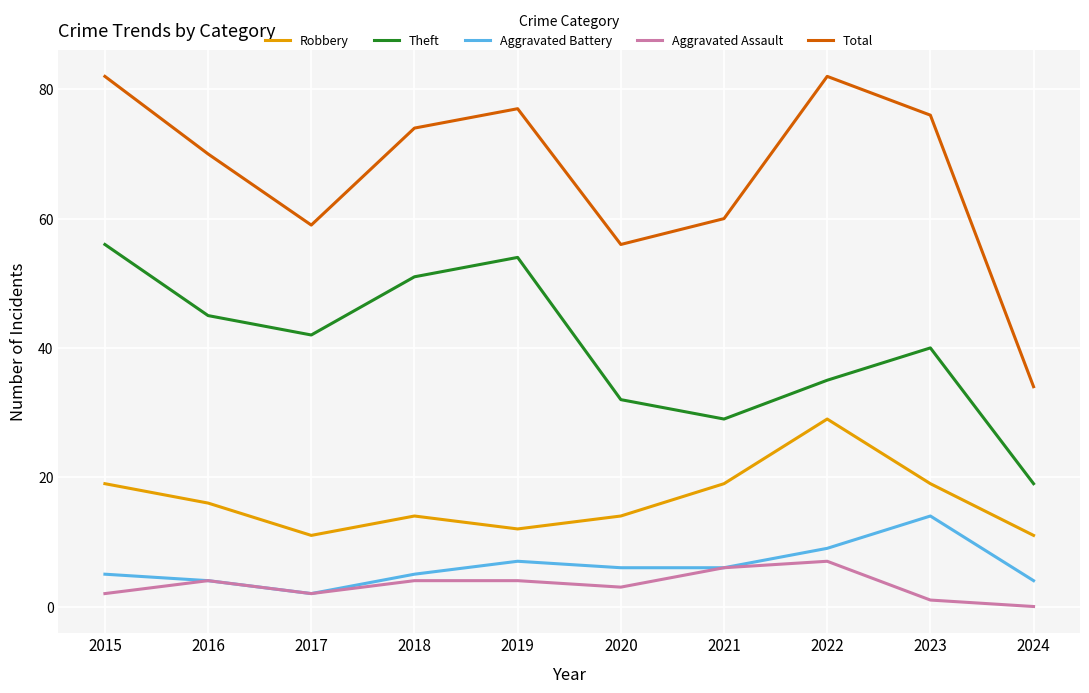

How many lines are shown in the chart?

5